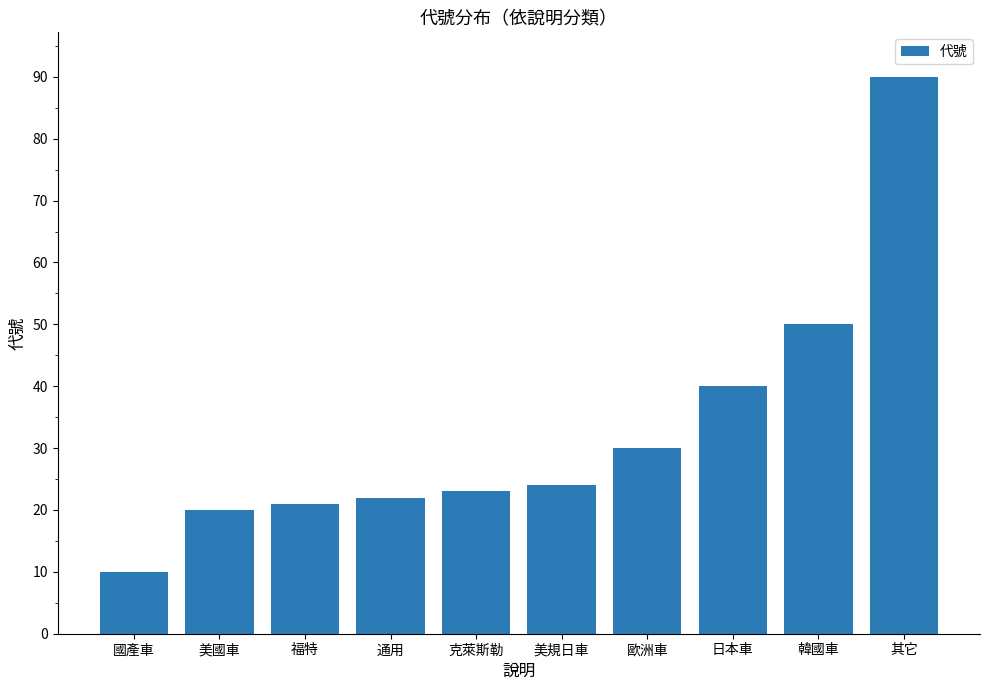

Reading left to right, extract all data points from this chart.

國產車=10	美國車=20	福特=21	通用=22	克萊斯勒=23	美規日車=24	歐洲車=30	日本車=40	韓國車=50	其它=90